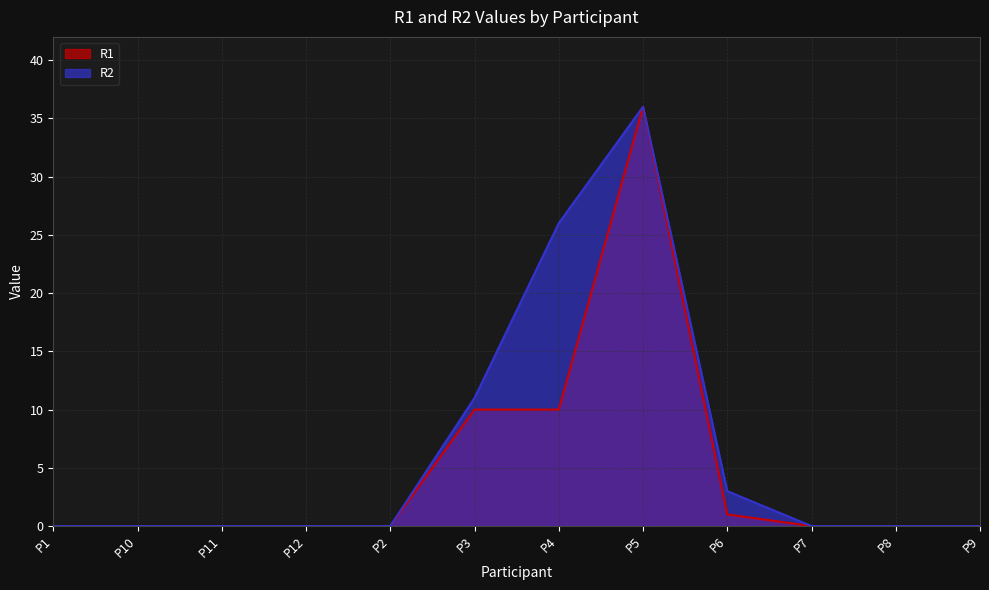

What are all the series names shown in the legend?

R1, R2